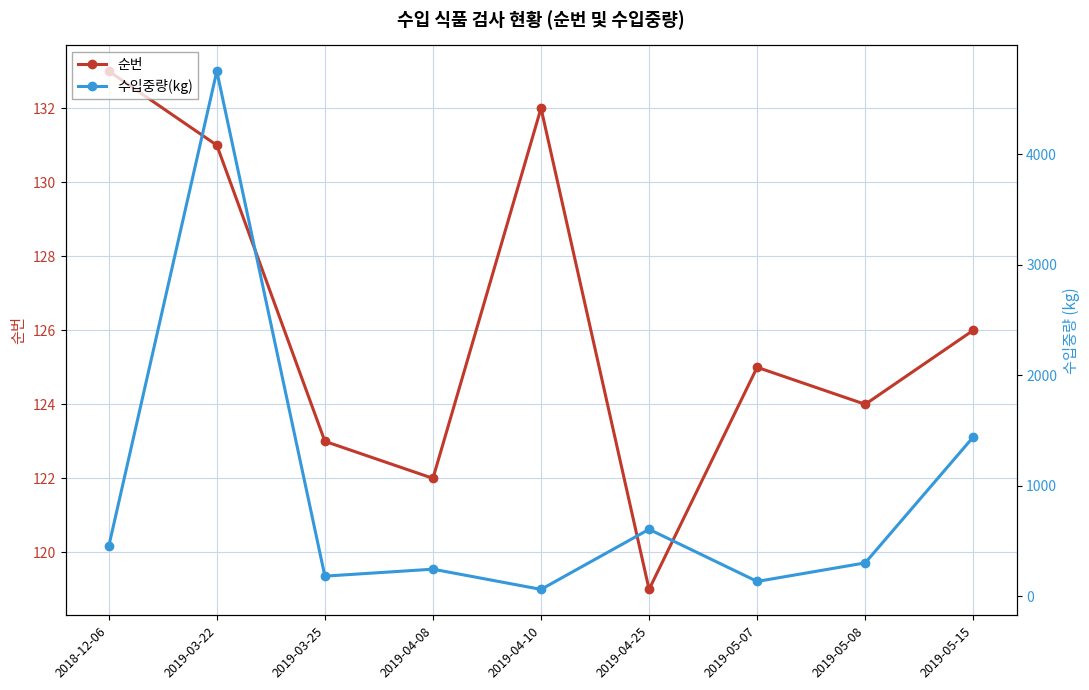

The 수입중량(kg) series shows 415 at 2019-04-25. True or false?

False